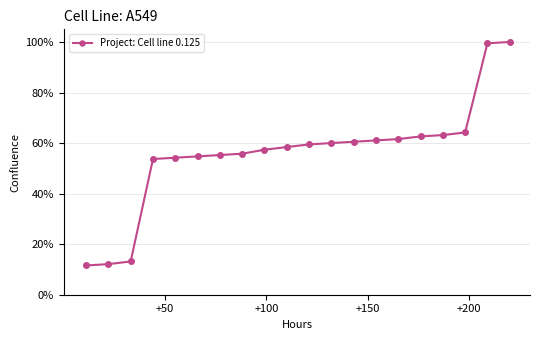

What is the smallest value displayed?

11.6